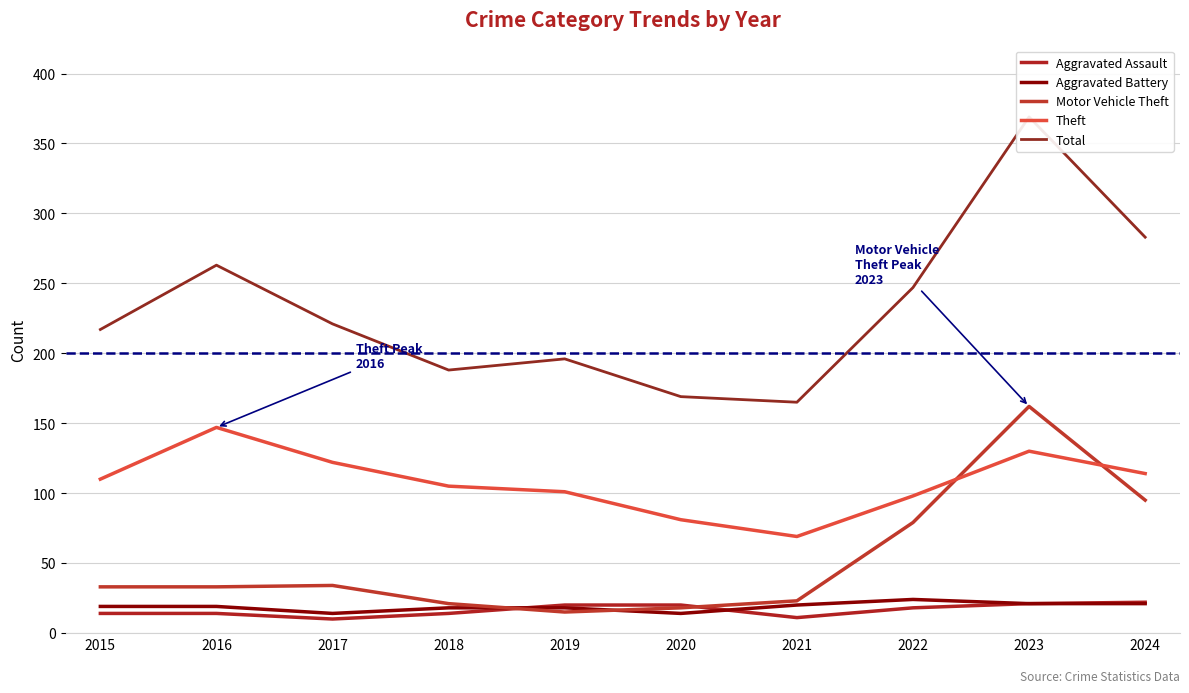

Reading left to right, transcribe all the data shown in this chart.

Aggravated Assault: 2015=14	2016=14	2017=10	2018=14	2019=20	2020=20	2021=11	2022=18	2023=21	2024=22
Aggravated Battery: 2015=19	2016=19	2017=14	2018=18	2019=18	2020=14	2021=20	2022=24	2023=21	2024=21
Motor Vehicle Theft: 2015=33	2016=33	2017=34	2018=21	2019=15	2020=18	2021=23	2022=79	2023=162	2024=95
Theft: 2015=110	2016=147	2017=122	2018=105	2019=101	2020=81	2021=69	2022=98	2023=130	2024=114
Total: 2015=217	2016=263	2017=221	2018=188	2019=196	2020=169	2021=165	2022=247	2023=369	2024=283